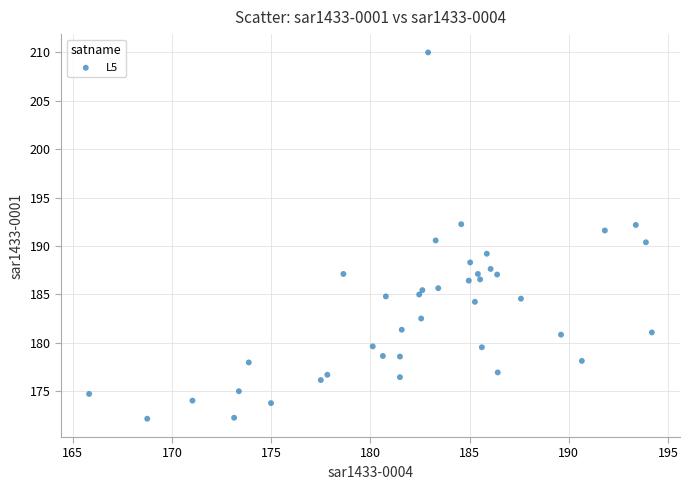

What is the range of X values (max minus min)?

28.4